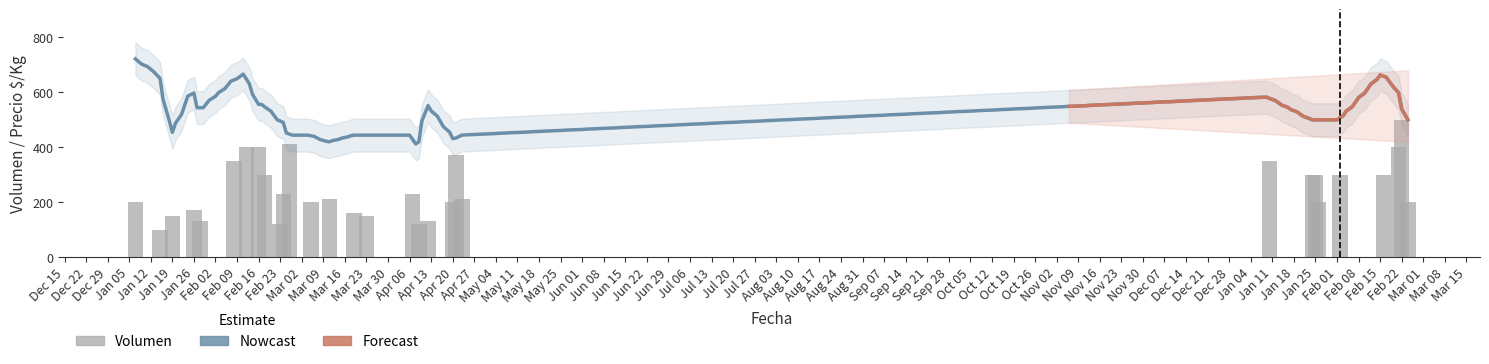

What is the value of the 12th bar from the left?

410